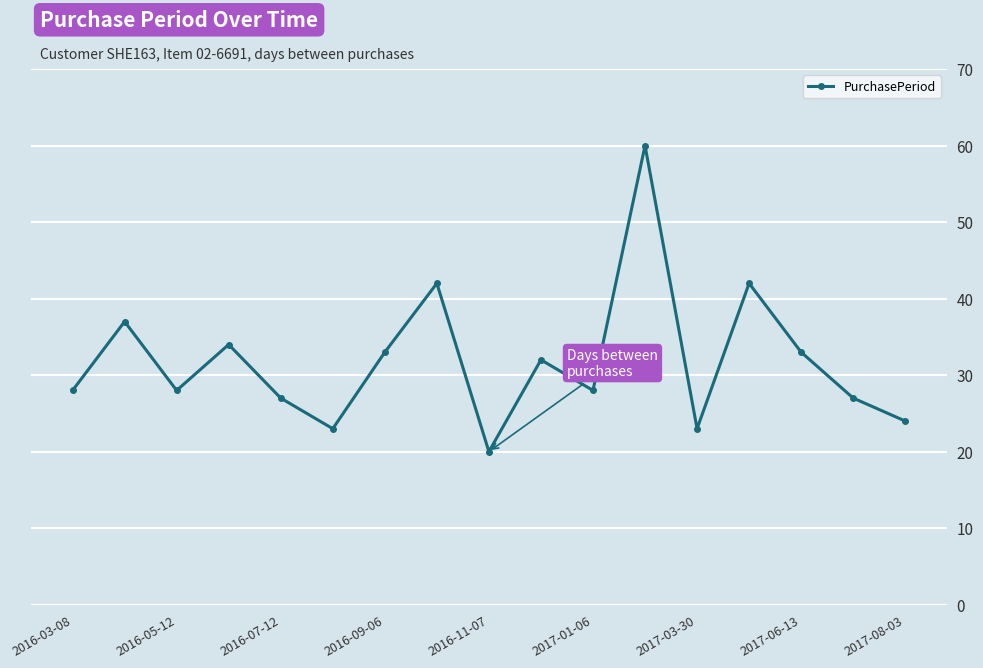

What is the value of the 12th point from the left?

60